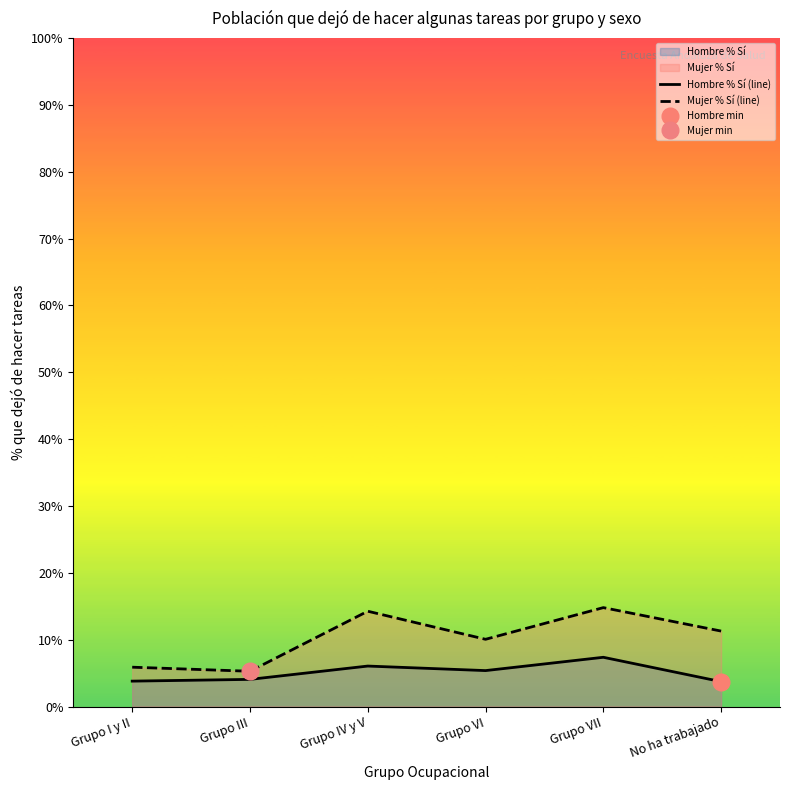

Read the Hombre % Sí (line) value at Grupo IV y V.

6.1